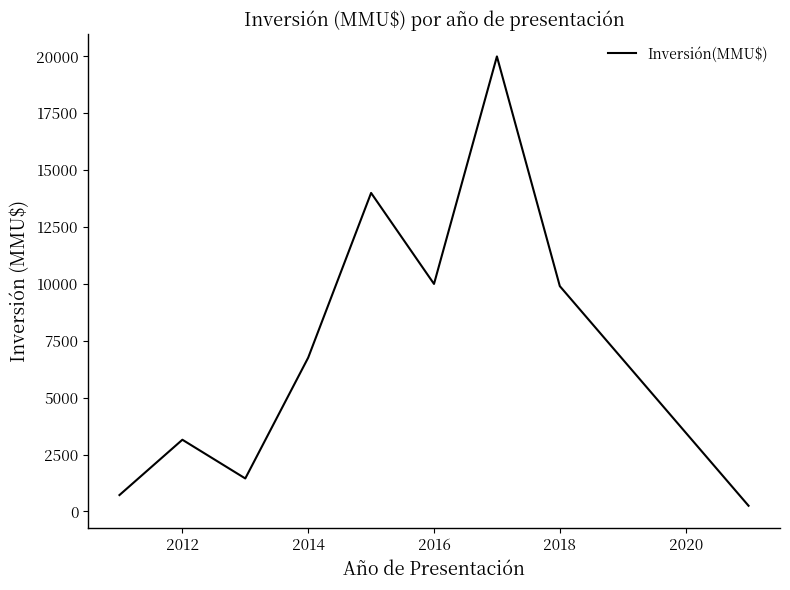

Does the chart display data point markers on the line(s)?

No